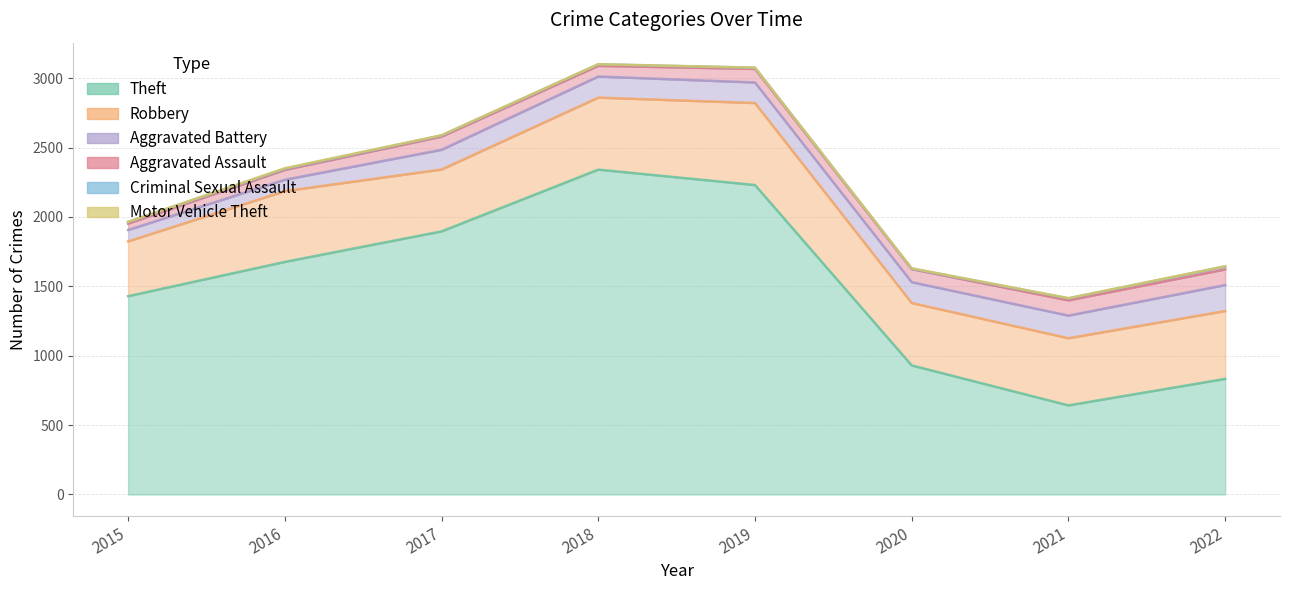

In Theft, how many points are lower than both neighbors (excluding endpoints)?

1